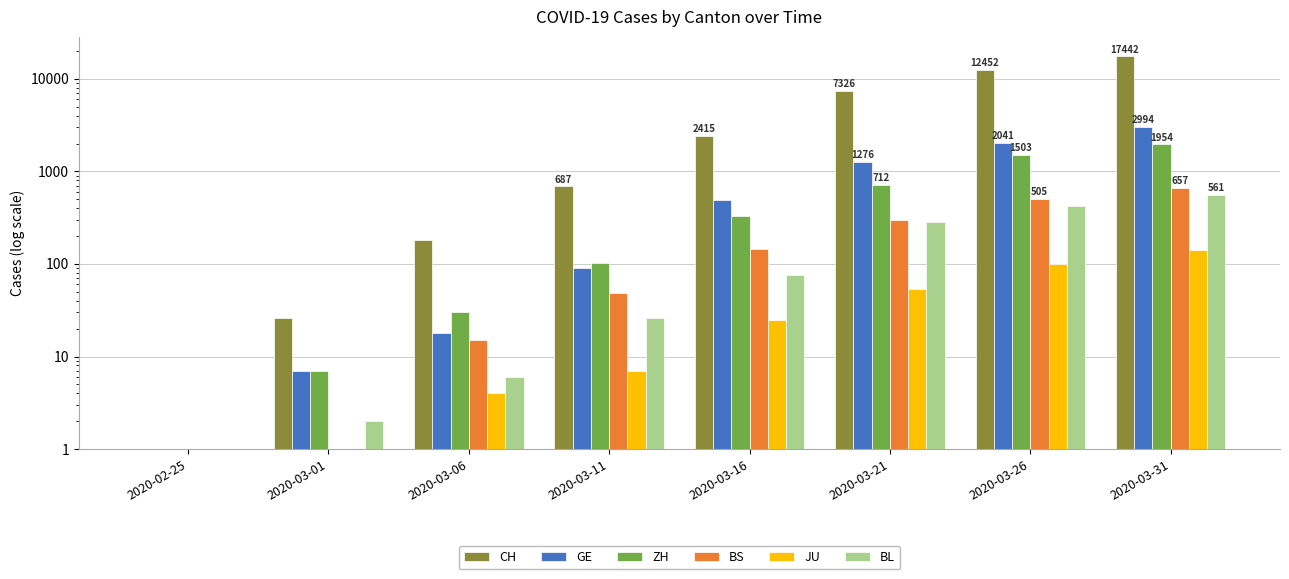

What is the value of the BS bar at the 4th from the left?

49